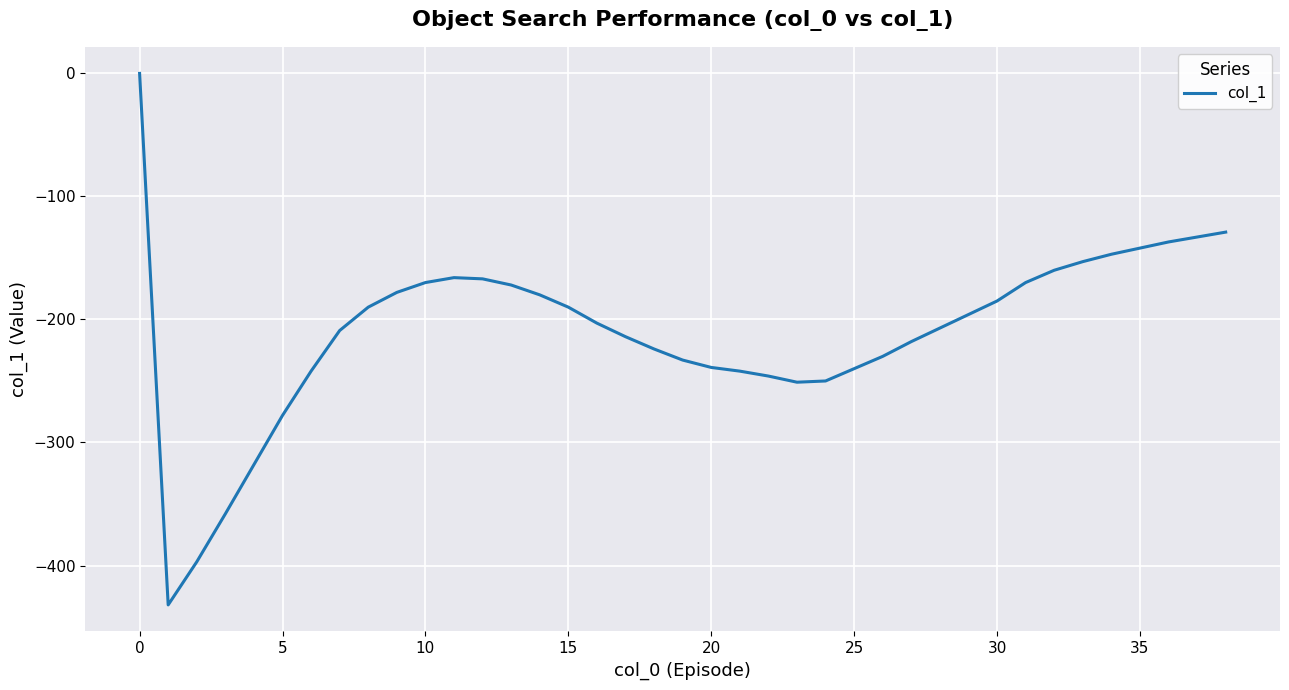

What is the difference between the maximum and minimum values?

432